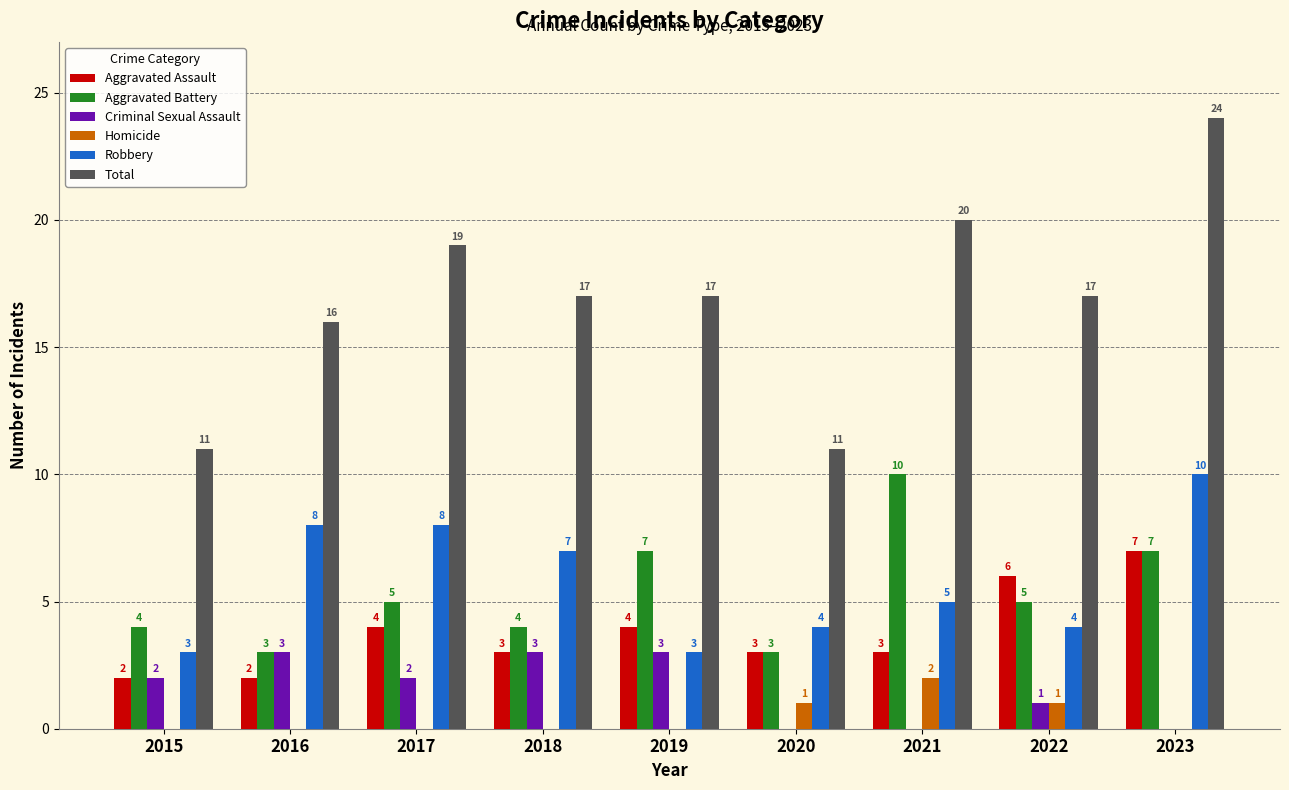

How many Aggravated Battery values are between 4 and 7?

6